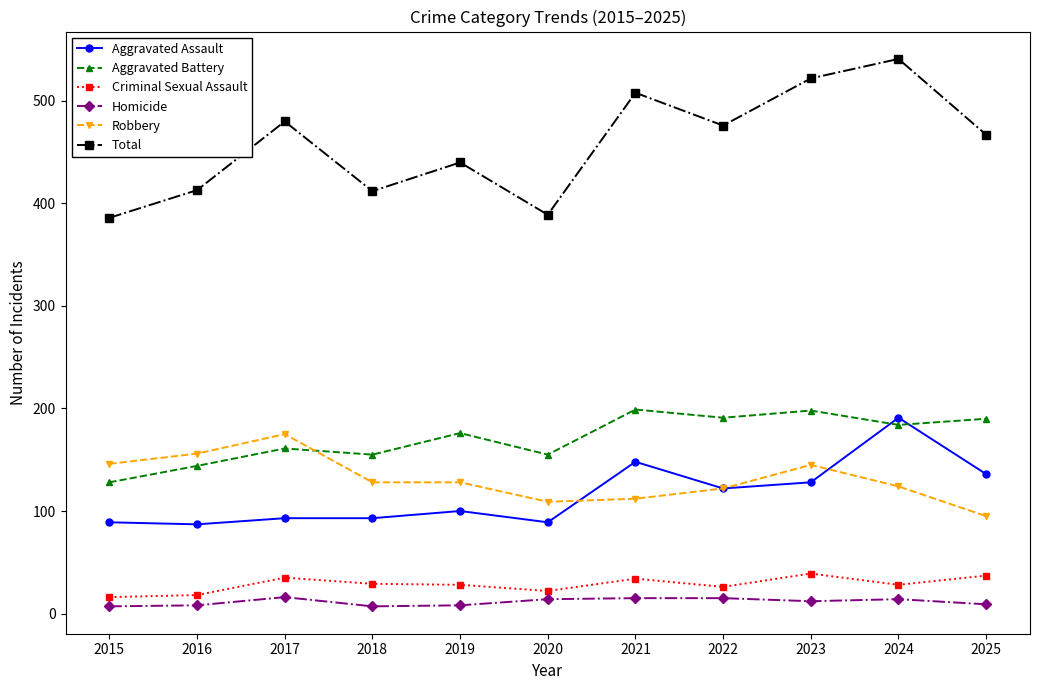

What is the value of the Aggravated Assault point at the 9th from the left?

128